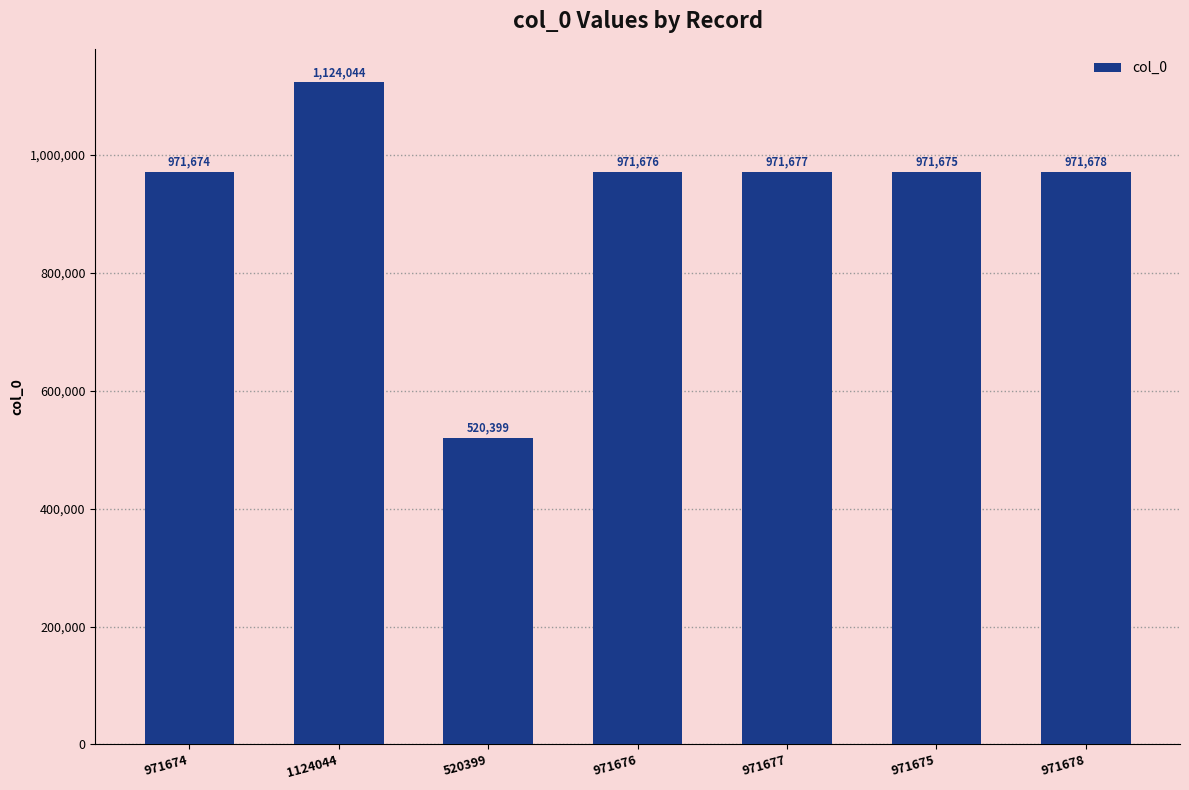

Rank the categories by value from highest to lowest.

1124044, 971678, 971677, 971676, 971675, 971674, 520399